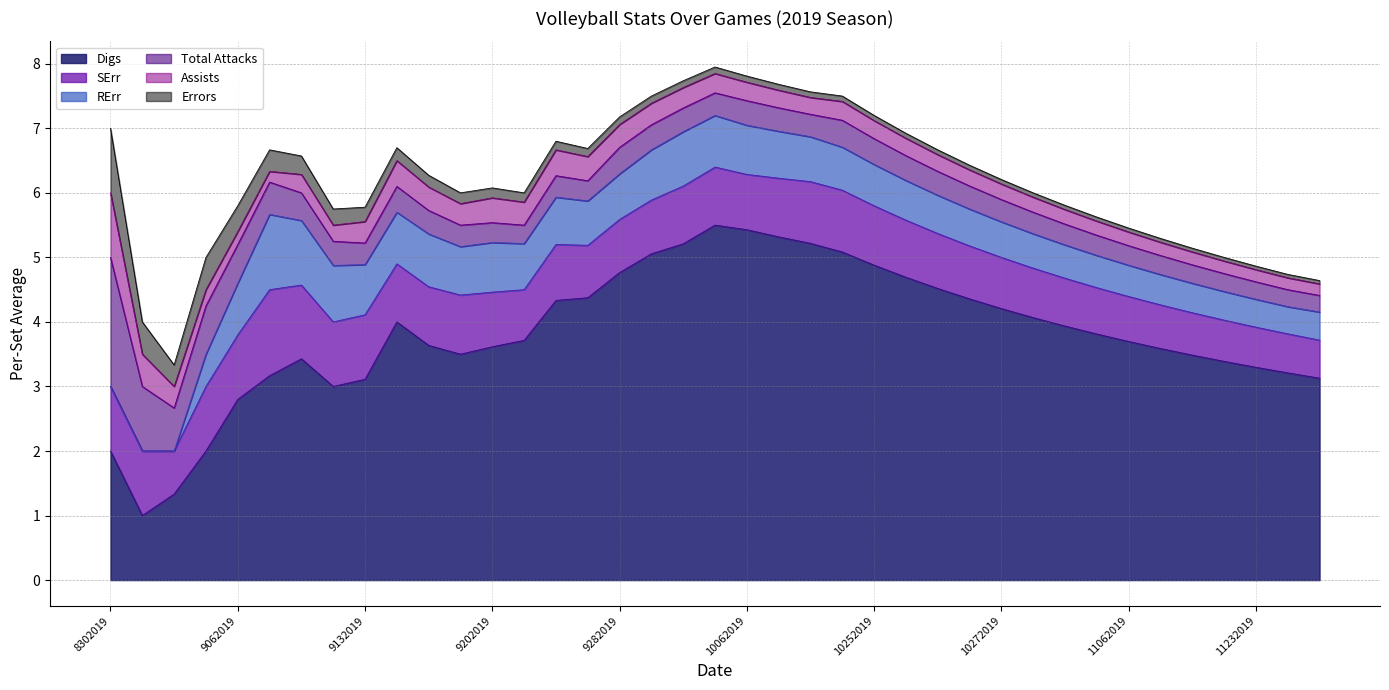

True or false: Digs and SErr cross at least once.

False